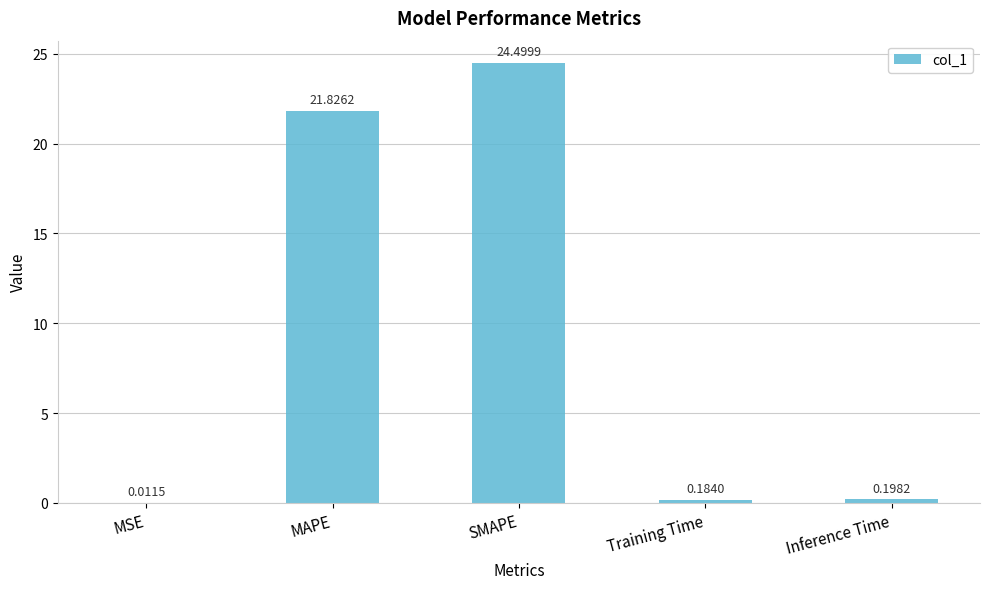

Between MAPE and MSE, which is larger?

MAPE